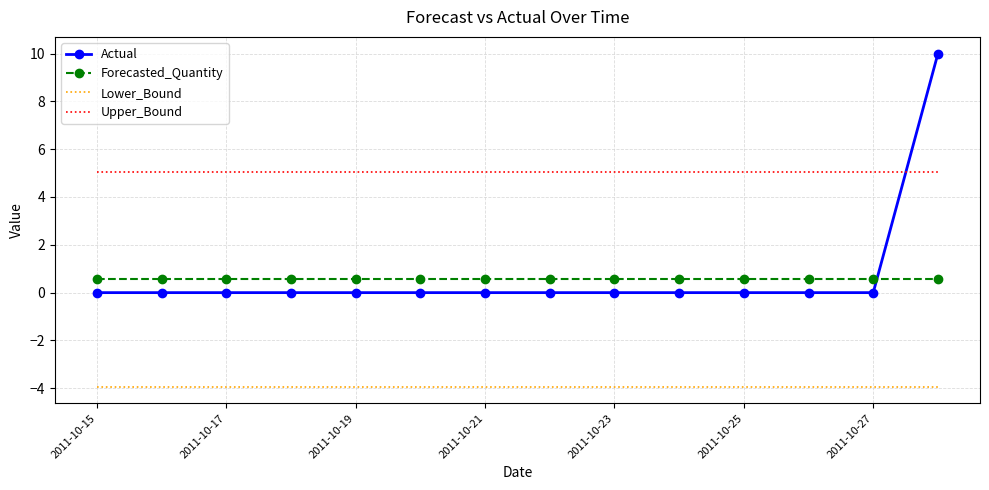

What are all the series names shown in the legend?

Actual, Forecasted_Quantity, Lower_Bound, Upper_Bound